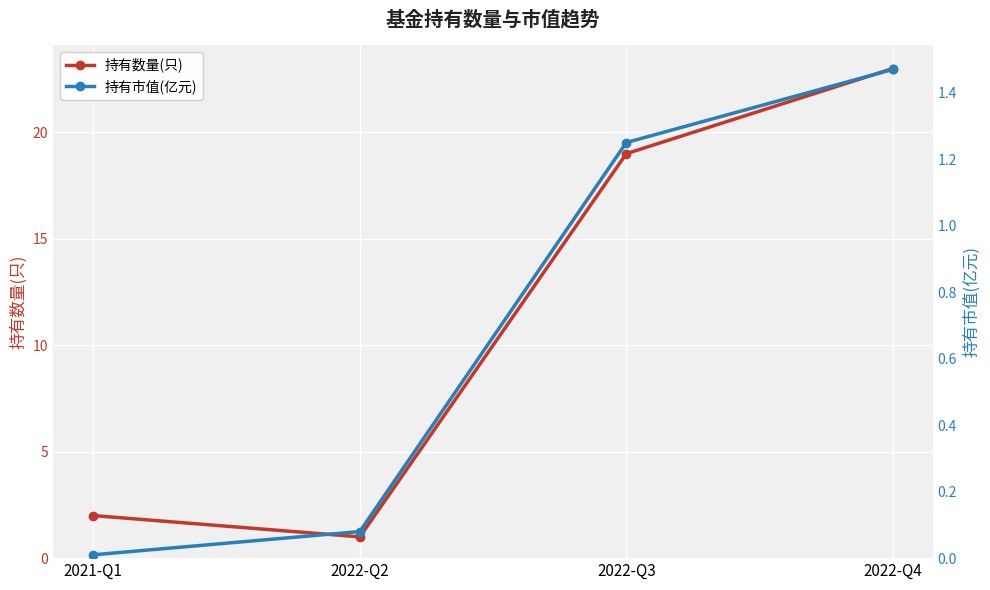

True or false: 持有数量(只) has a value of 2.0 at 2021-Q1.

True